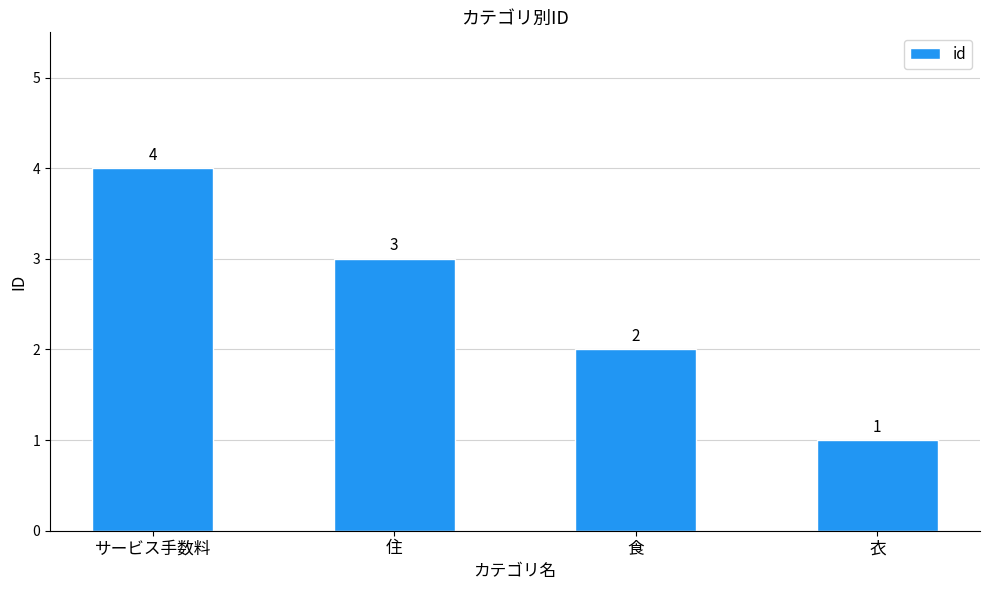

What is the maximum value shown in the chart?

4